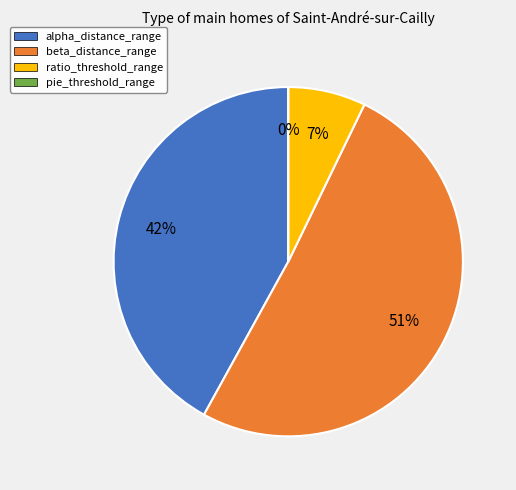

To the nearest percent, what is the average slice percentage?

25%